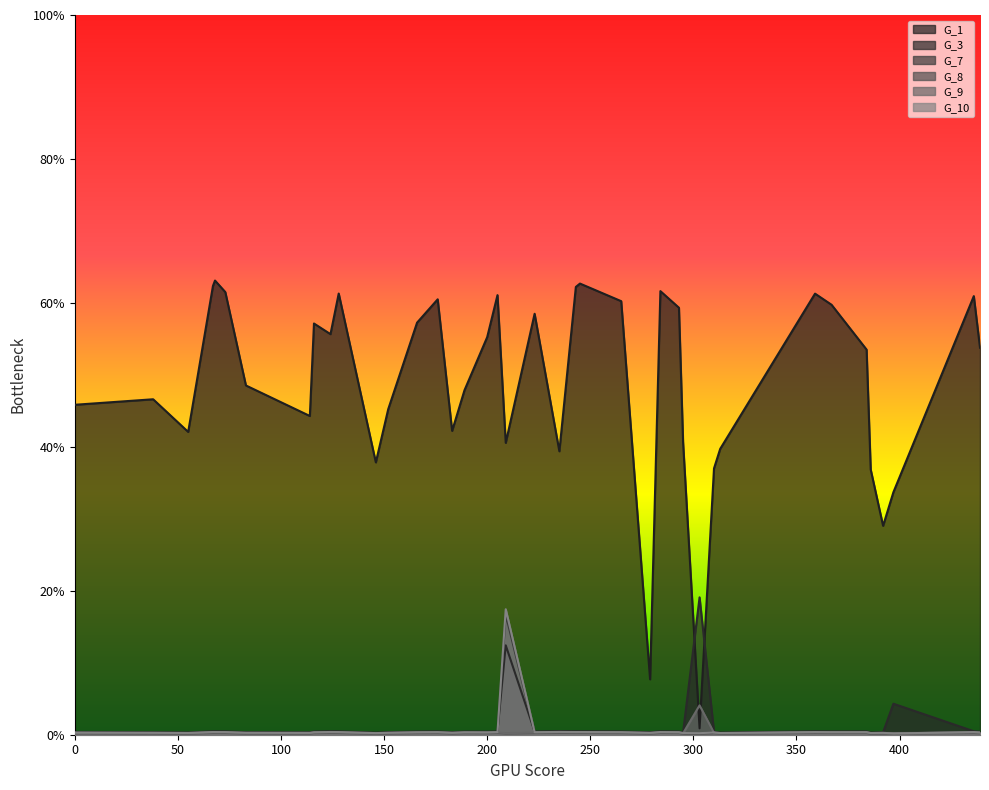

True or false: G_8 has a value of 0.0 at 124.

False